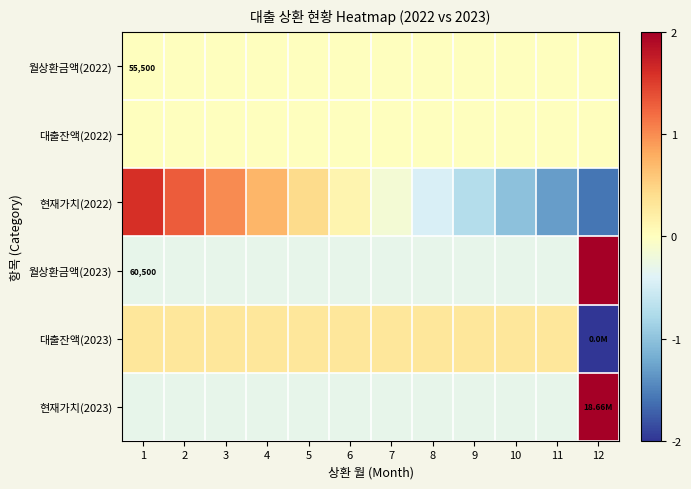

At which label does 월상환금액(2023) reach its minimum?

1